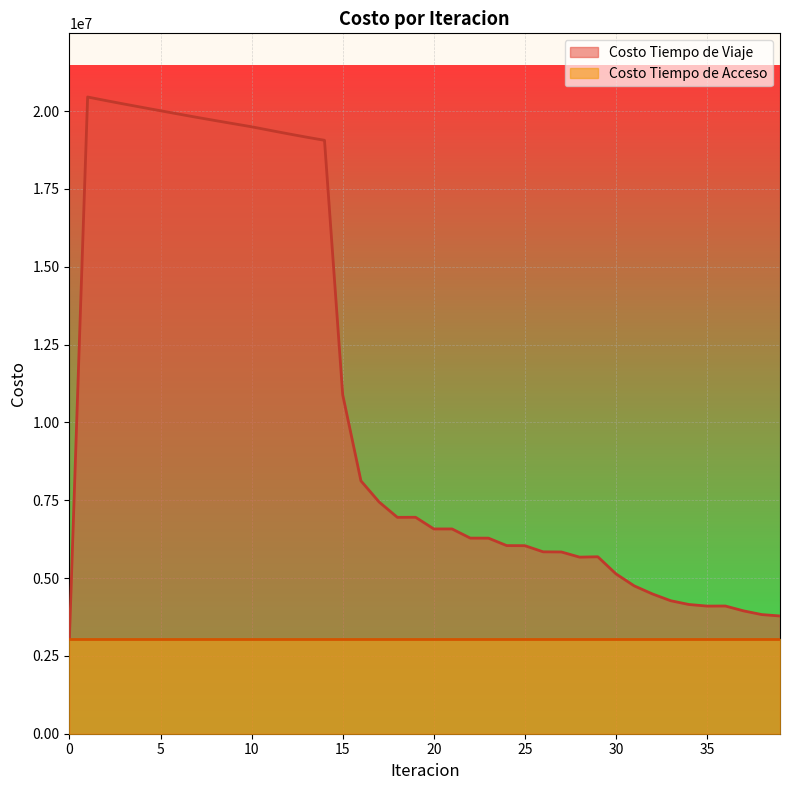

Between 26 and 6, which is larger?

6